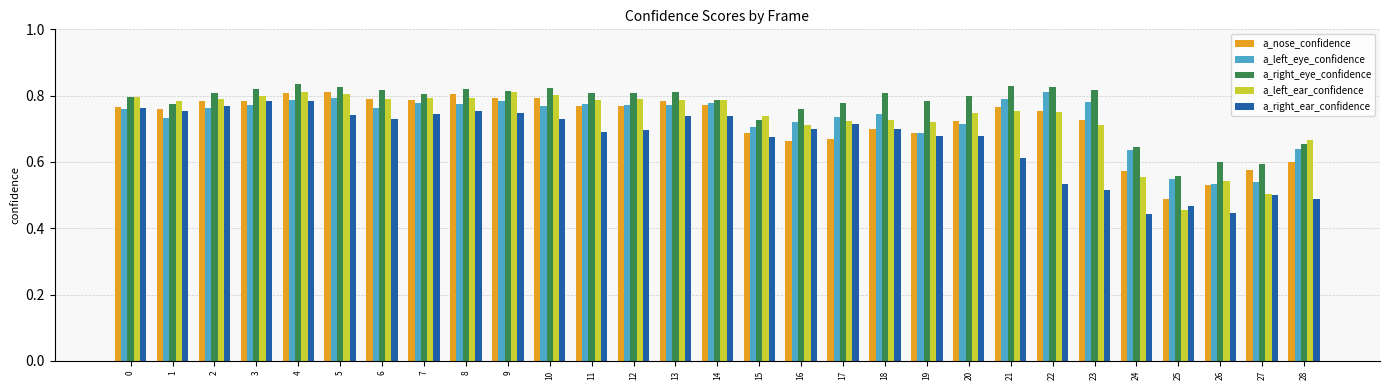

Is it true that a_left_ear_confidence equals 0.8 at 1?

True